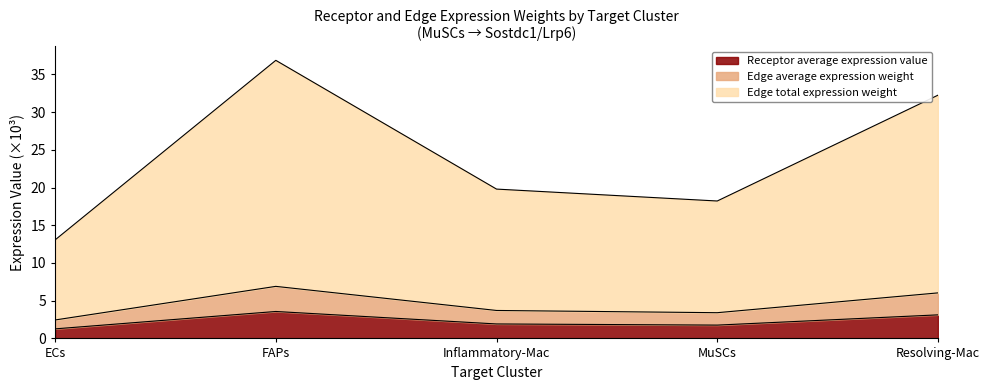

The Receptor average expression value series shows 0.7 at ECs. True or false?

False